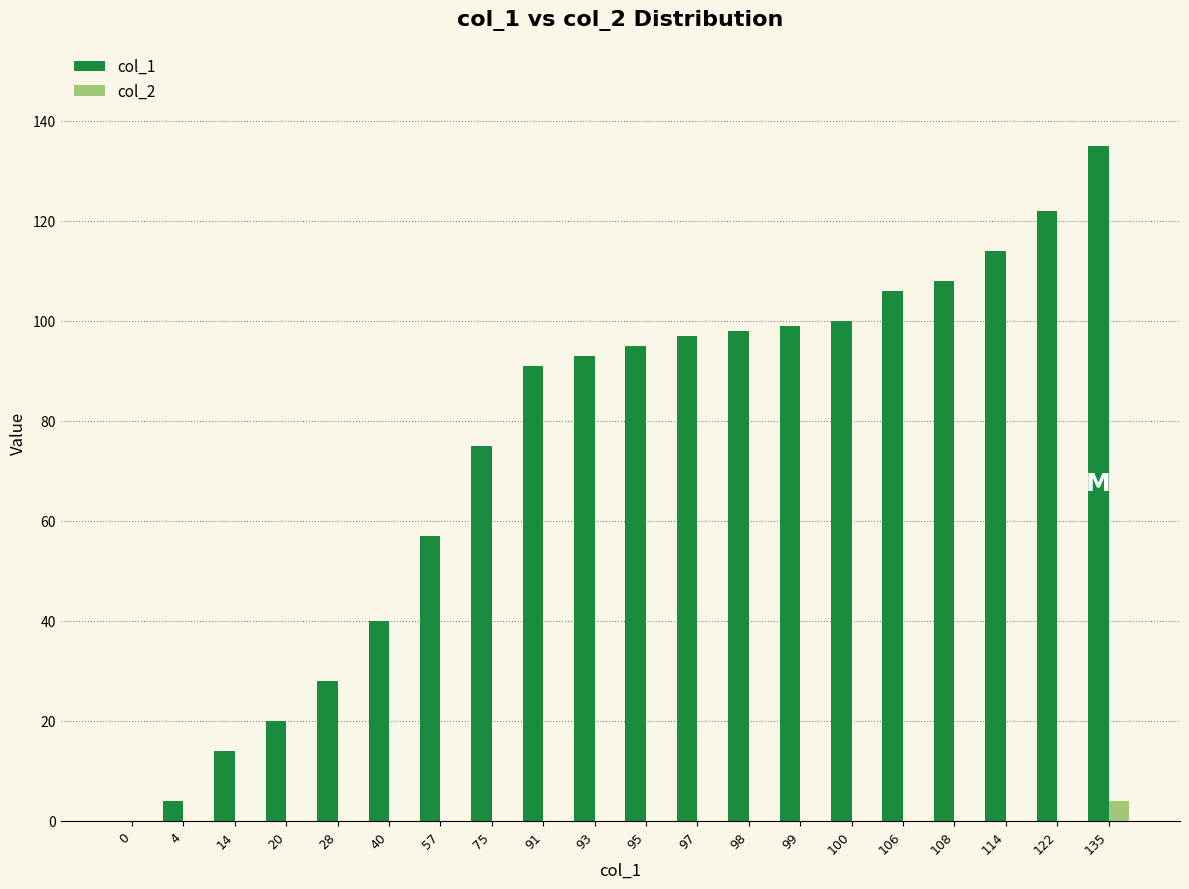

How many data points does each series have?

20